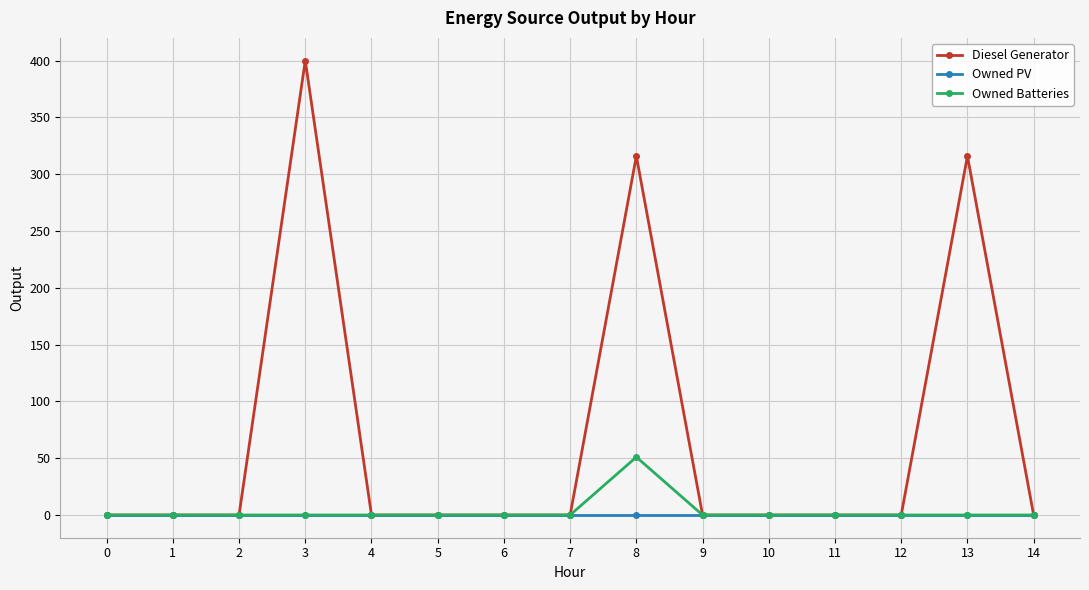

Rank the series by their maximum value, from lowest to highest.

Owned PV, Owned Batteries, Diesel Generator